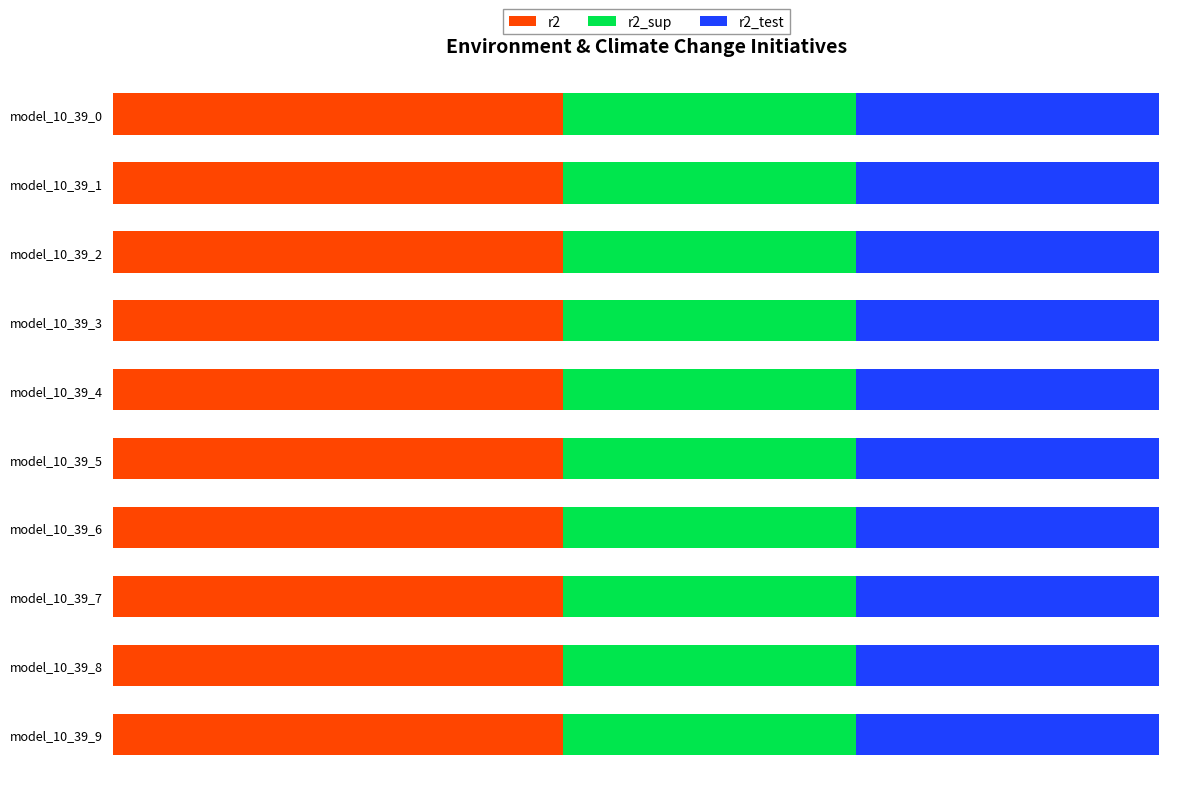

What are all the series names shown in the legend?

r2, r2_sup, r2_test